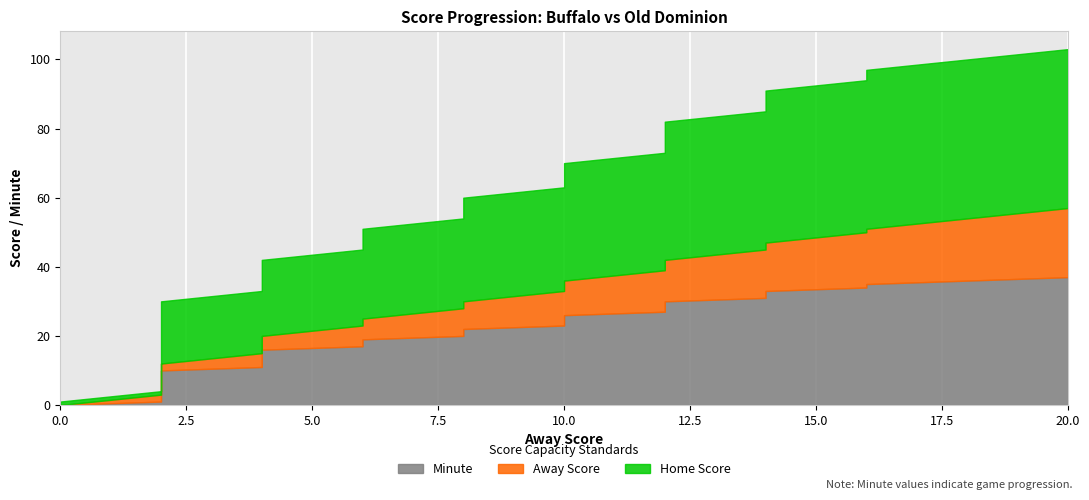

At which label does Away Score reach its peak?

20